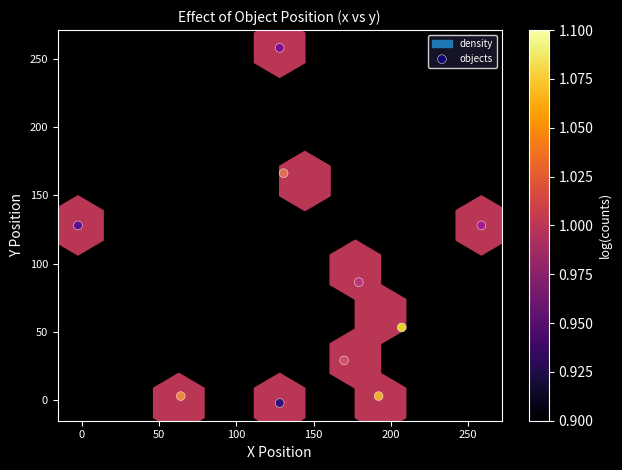

What is the average X value?

145.4